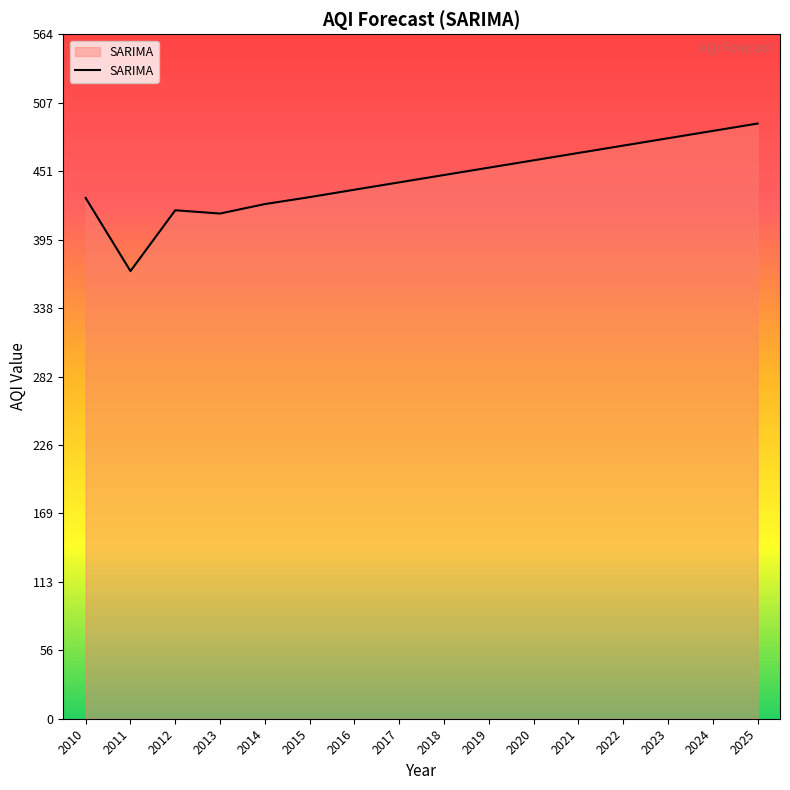

How many values are below 447?

8